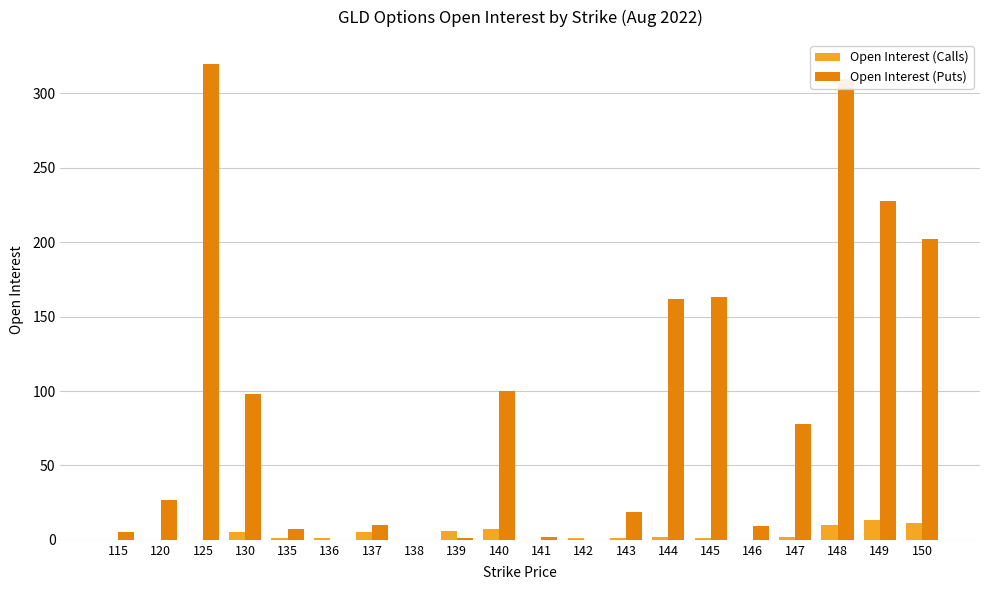

What is the average value of the Open Interest (Puts) series?

87